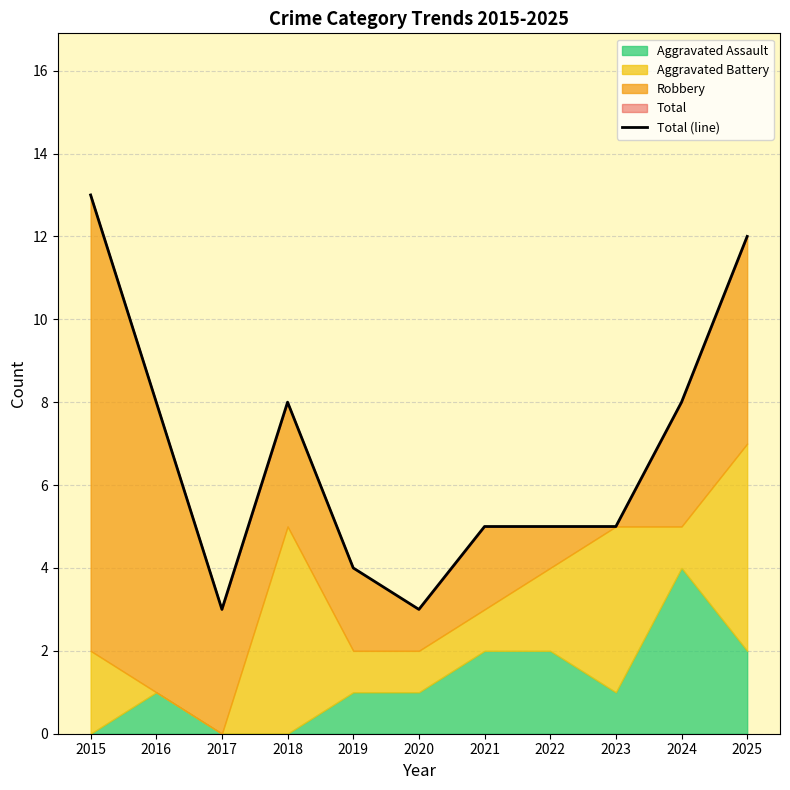

What is the change in value from 2022 to 2024?

+3